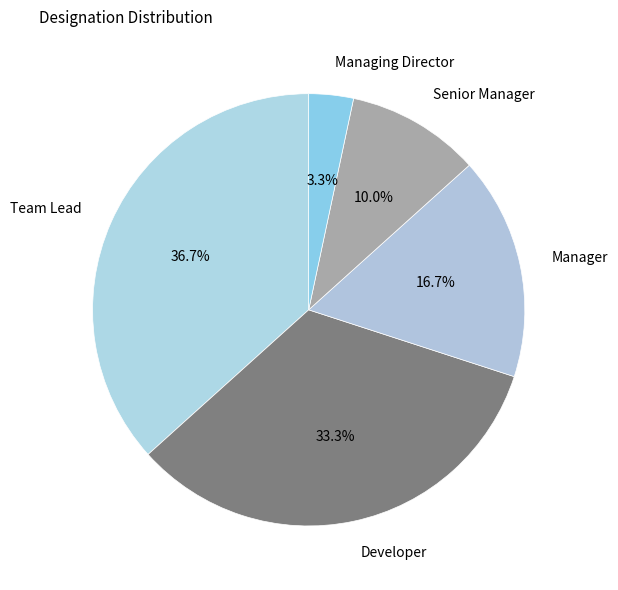

To the nearest percent, what portion does Senior Manager represent?

10%